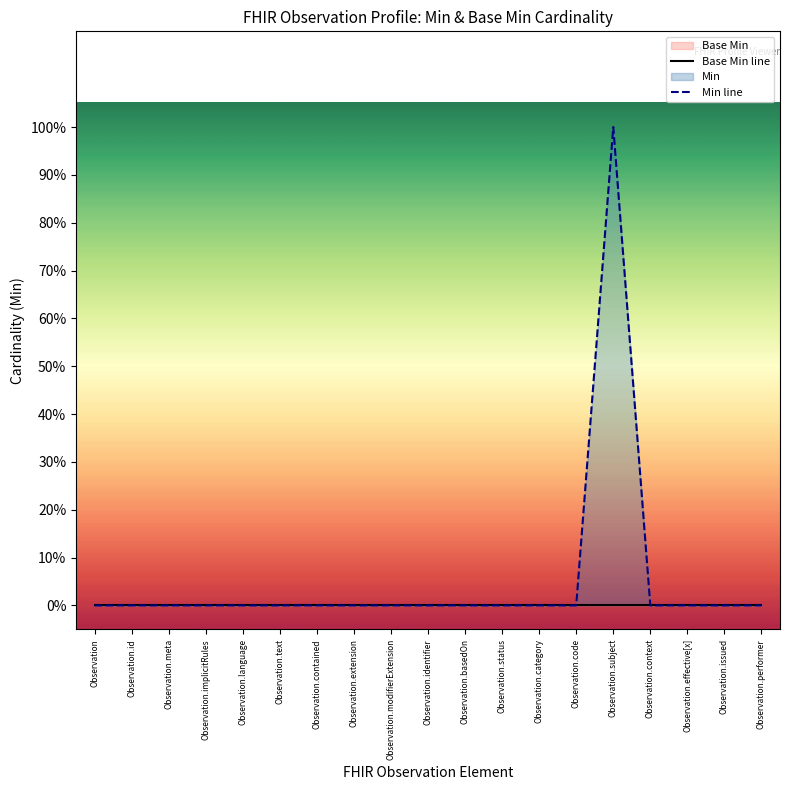

What is the label of the 10th point from the left?

Observation.identifier